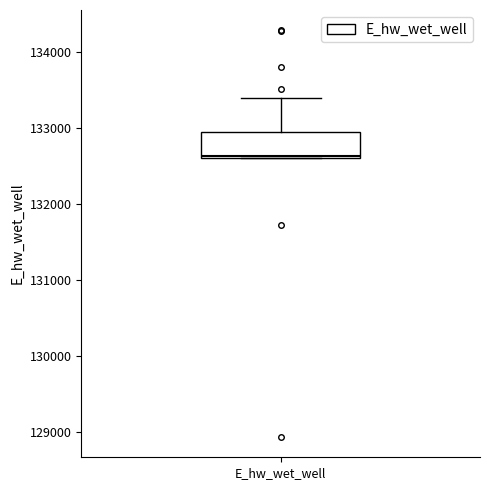

Read this box plot against the y-axis: the position of the median line, the range covered by the box, and the ends of both whiskers. The values are not printed on the chart, so give them approximately, as read against the axis.

median 132600, box 132600 to 132900, whiskers 132600 to 133400